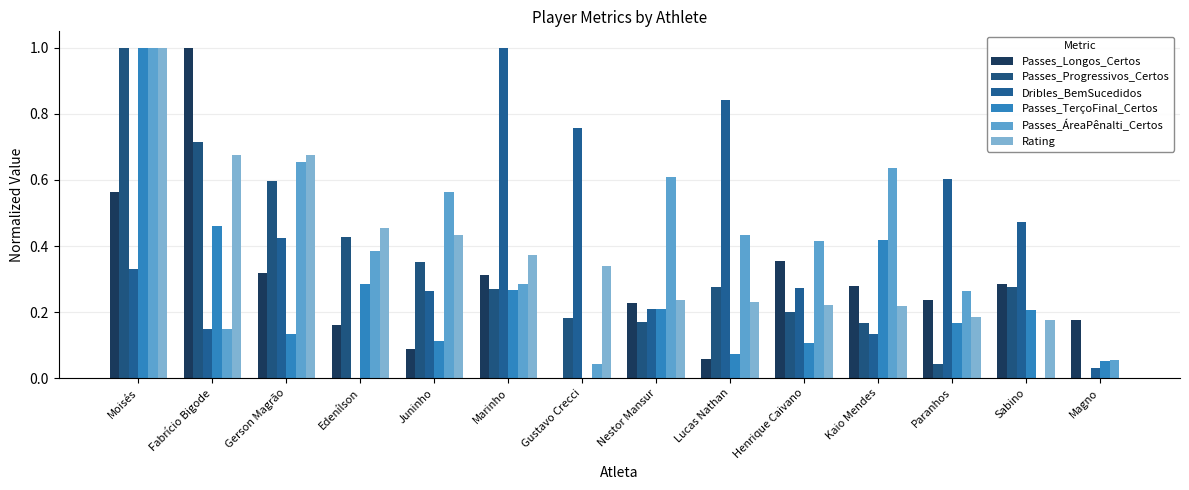

Which has a higher value, Fabrício Bigode or Lucas Nathan?

Fabrício Bigode